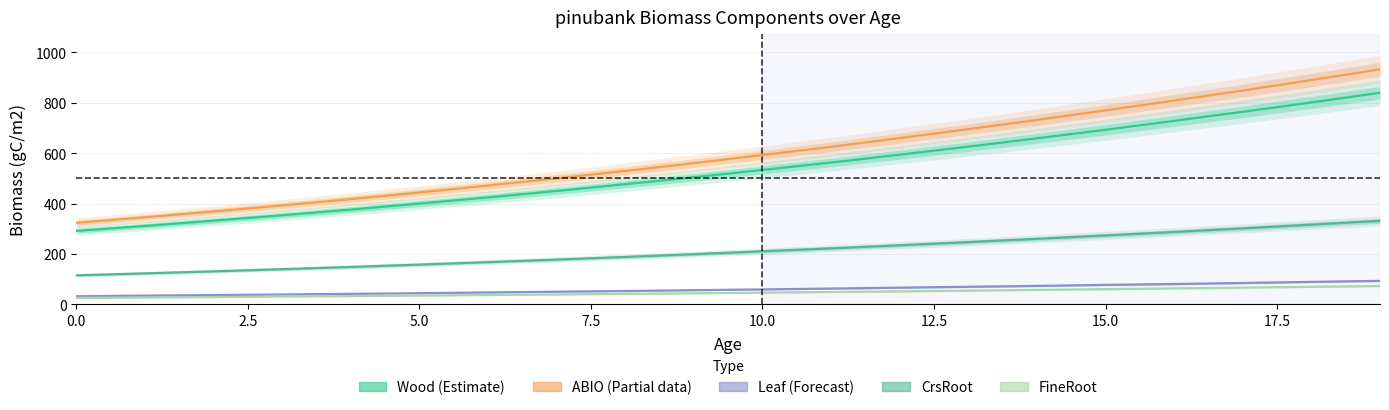

Is the value of Wood (Estimate) at 13 greater than the value of Leaf (Forecast) at 14?

Yes